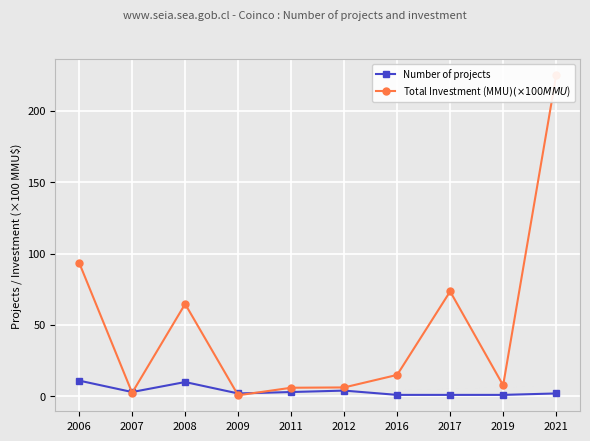

What is the average value of the Number of projects series?

4